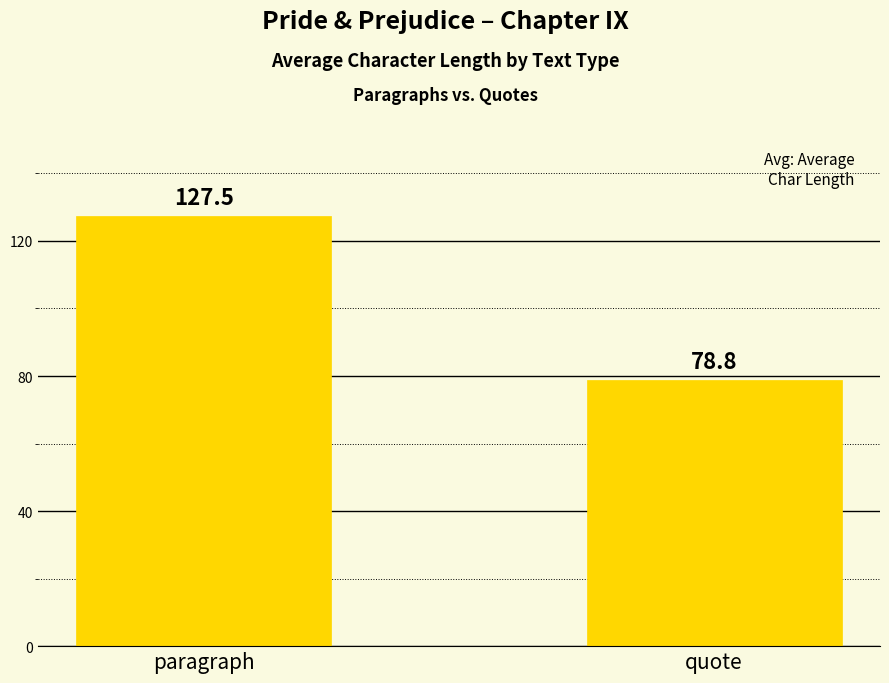

Reading right to left, what are all the values shown in this chart?

quote=78.8	paragraph=127.5